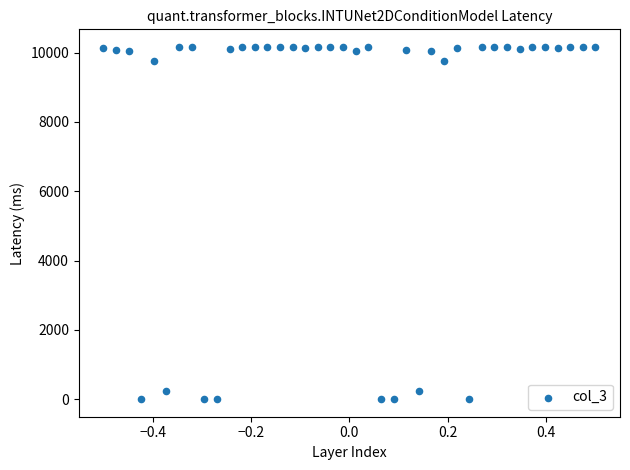

What is the range of Y values (max minus min)?

10161